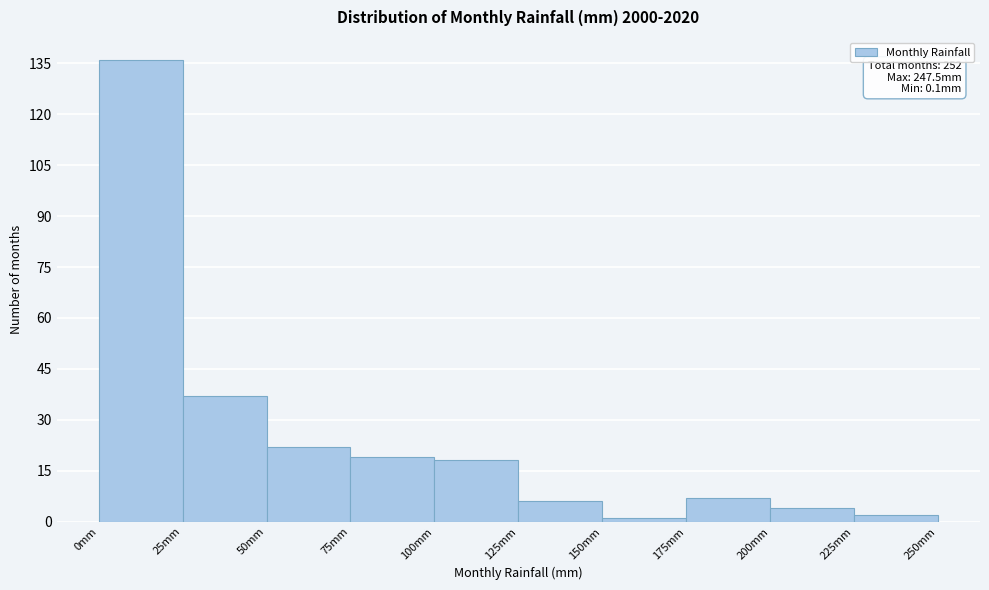

Over which range of the x-axis is the bar tallest?

0 to 25